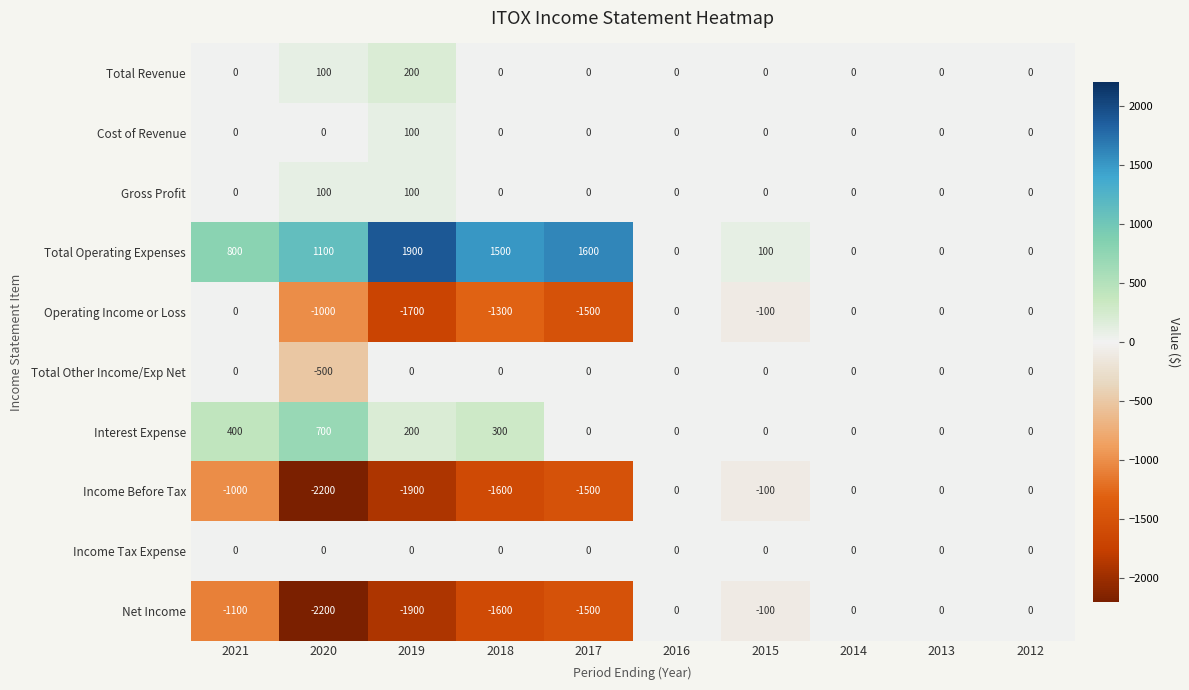

What is the sum of the Operating Income or Loss values at 2016 and 2015?

-100